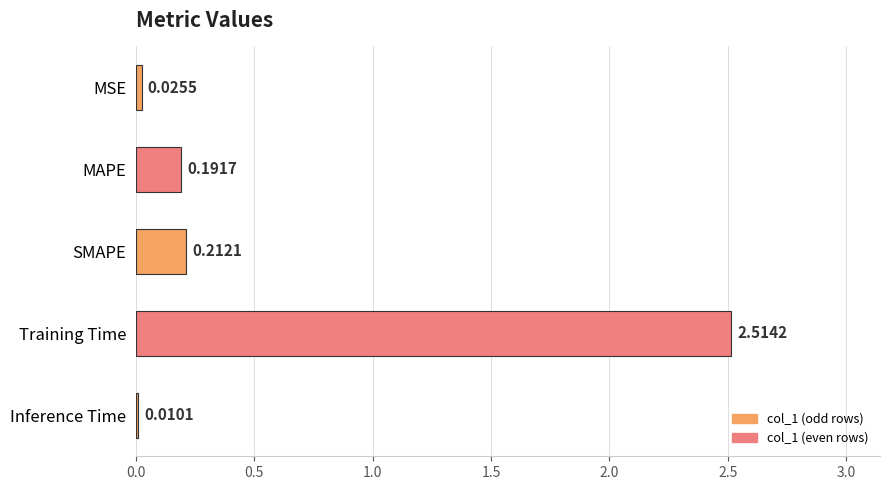

List the labels in order of value, largest first.

Training Time, SMAPE, MAPE, MSE, Inference Time